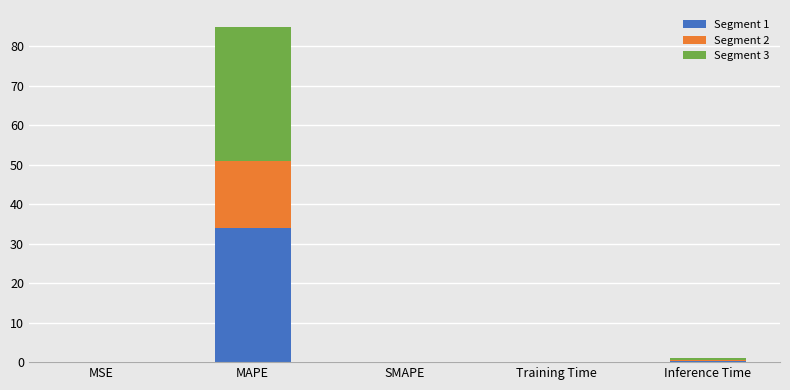

How many data points does each series have?

5